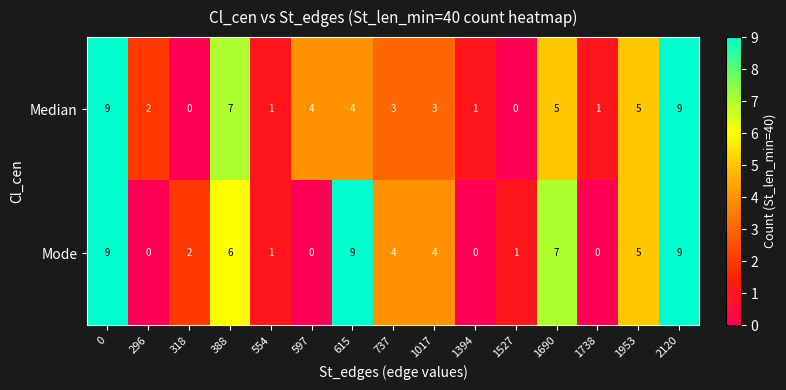

The value of Mode at 1394 is -4. True or false?

False